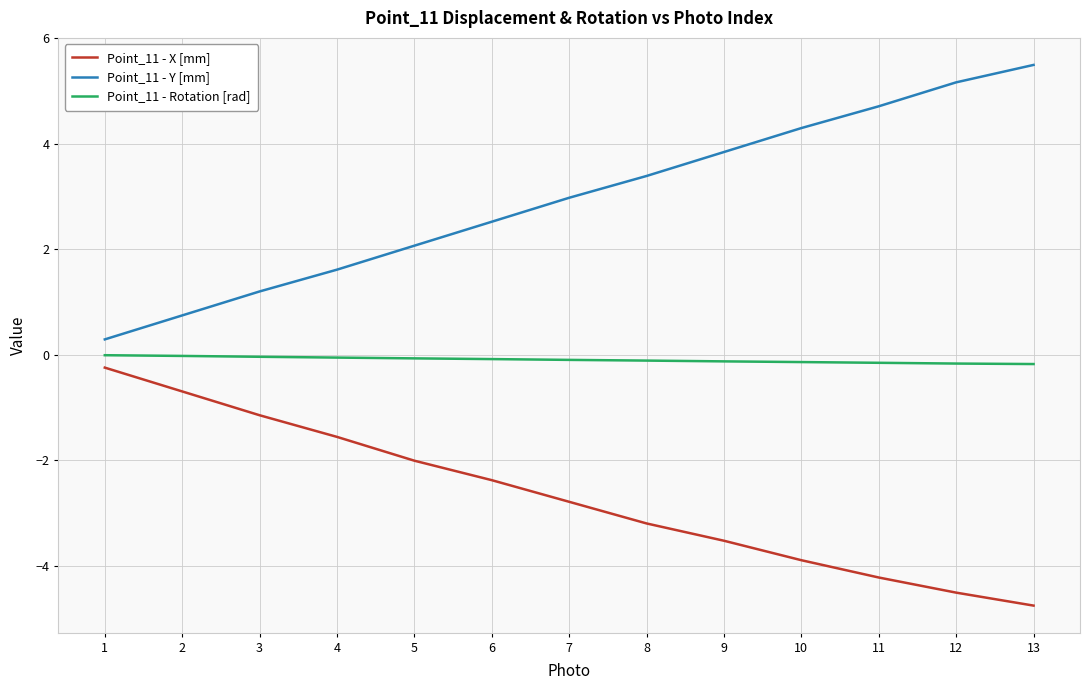

True or false: Point_11 - X [mm] and Point_11 - Rotation [rad] intersect in this chart.

False